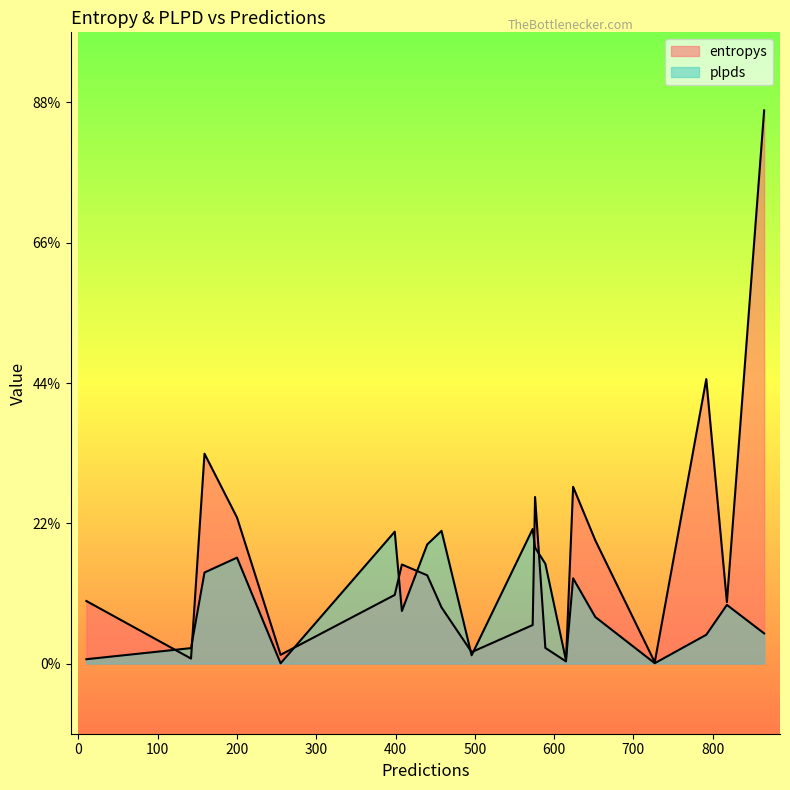

Which has a higher value, 200 or 573?

200